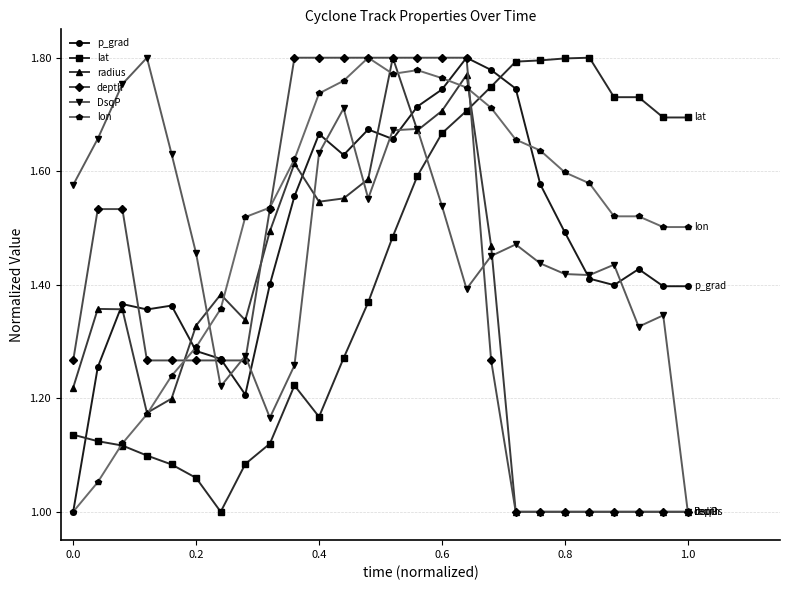

What is the minimum value shown in the chart?

1.0